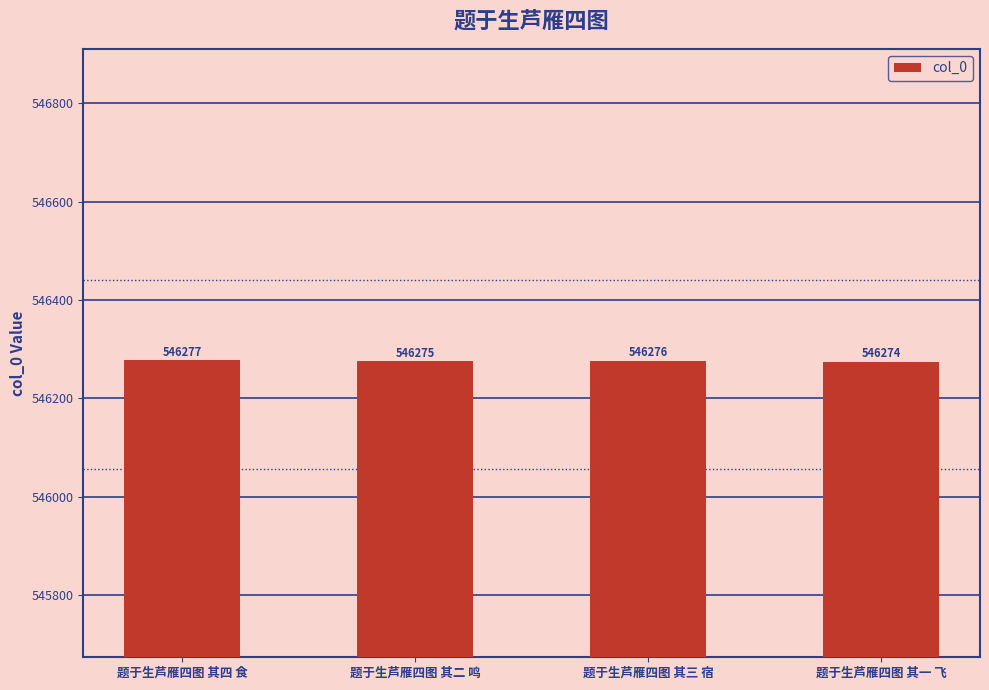

How many data points are less than 546276?

2